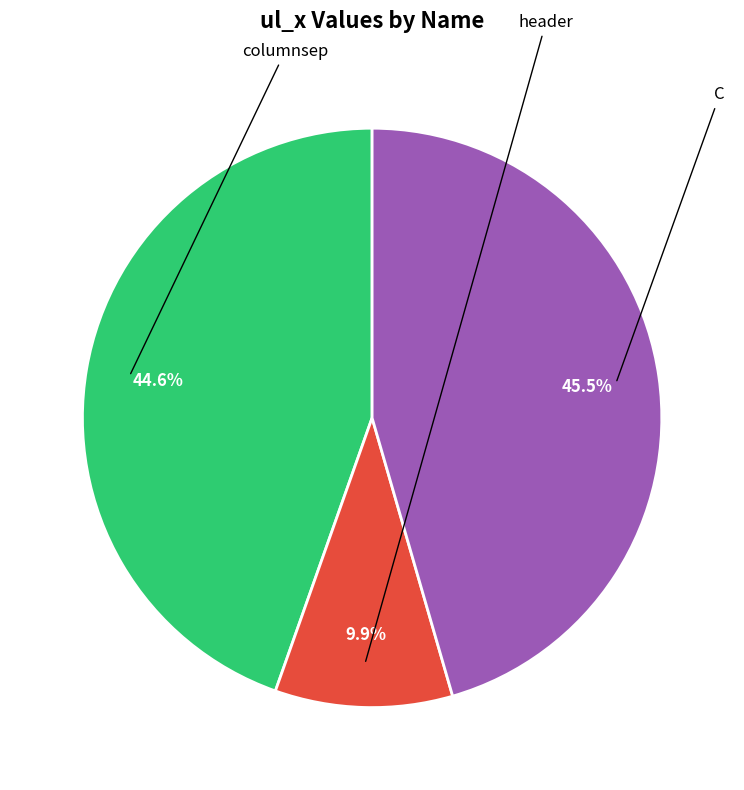

Does any single category account for the majority?

No